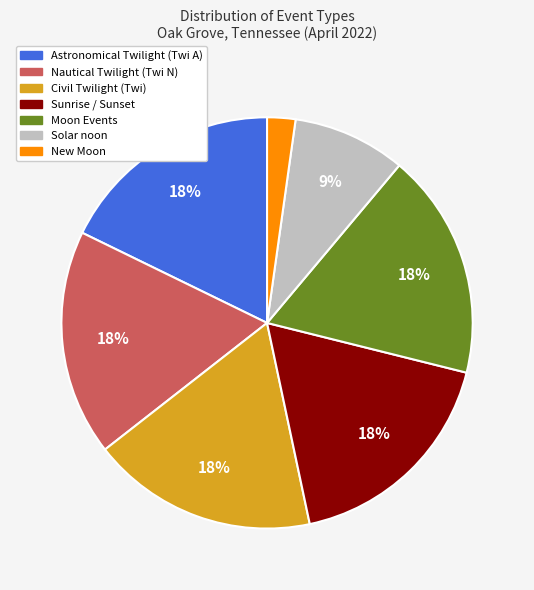

How many segments does this pie chart have?

7